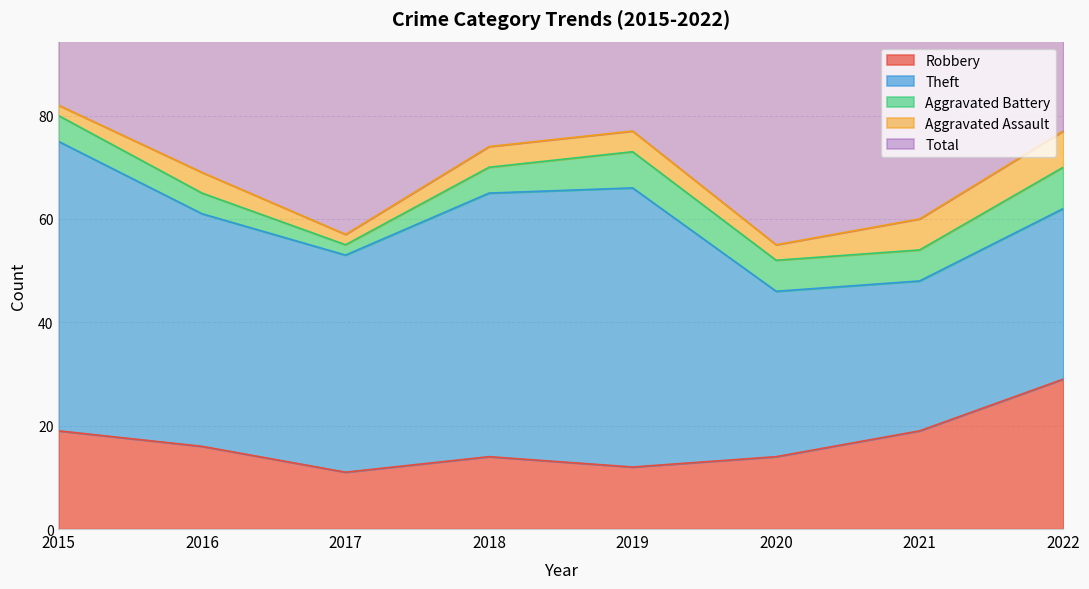

True or false: Robbery and Aggravated Battery intersect in this chart.

False